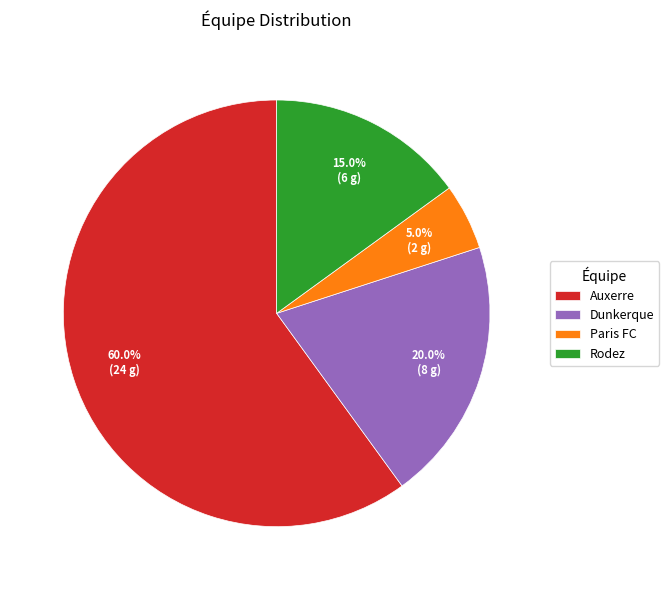

To the nearest percent, what is the difference between the Auxerre and Paris FC slice percentages?

55%